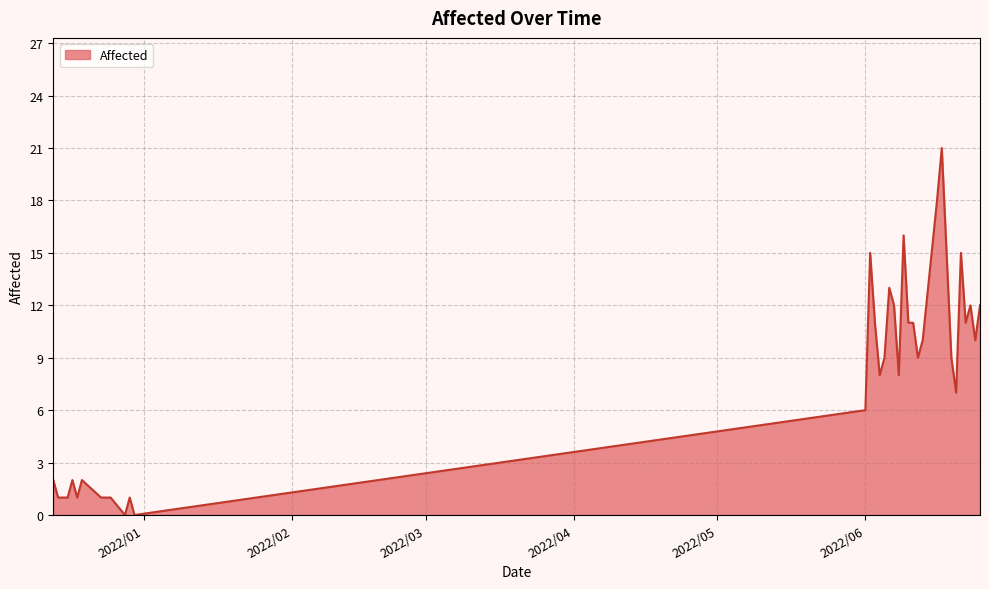

What is the greatest value displayed?

21